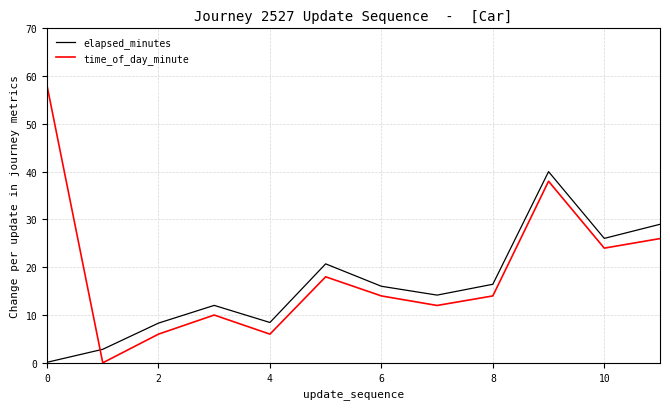

What is the difference between the maximum and minimum values in the elapsed_minutes series?

39.9